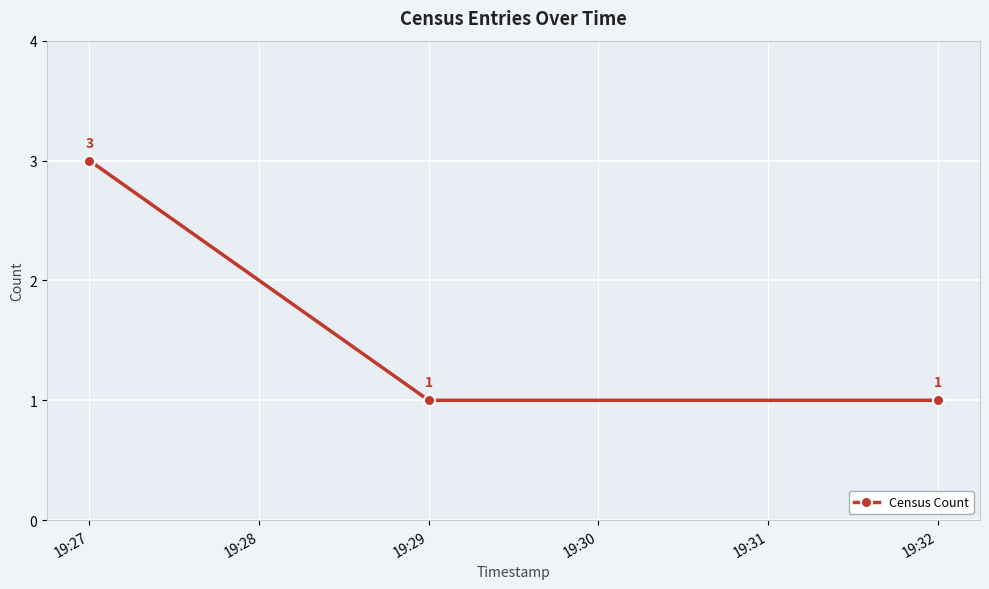

What is the value of the 1st point from the left?

3